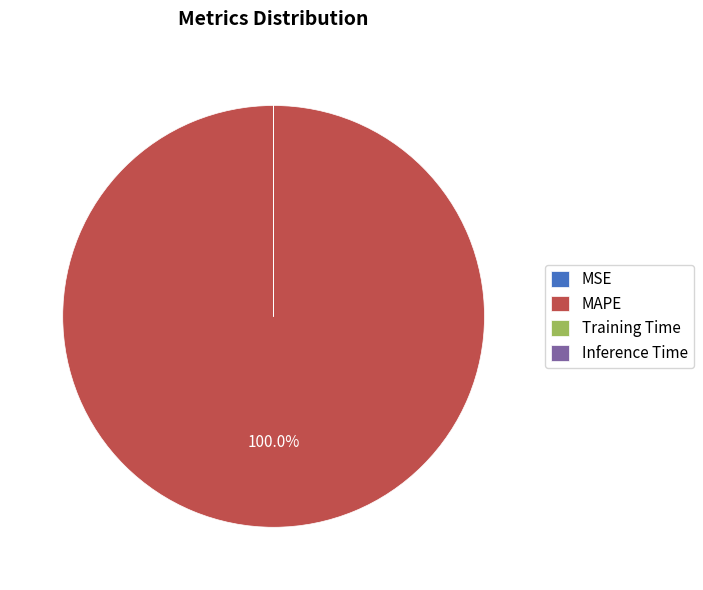

Which slice represents more than half of the pie?

MAPE